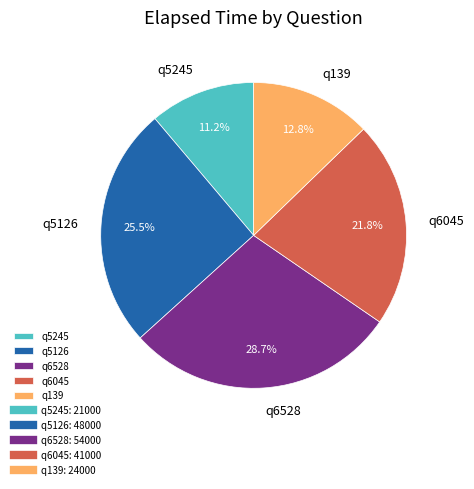

What percentage is the q5245 slice, to the nearest percent?

11%